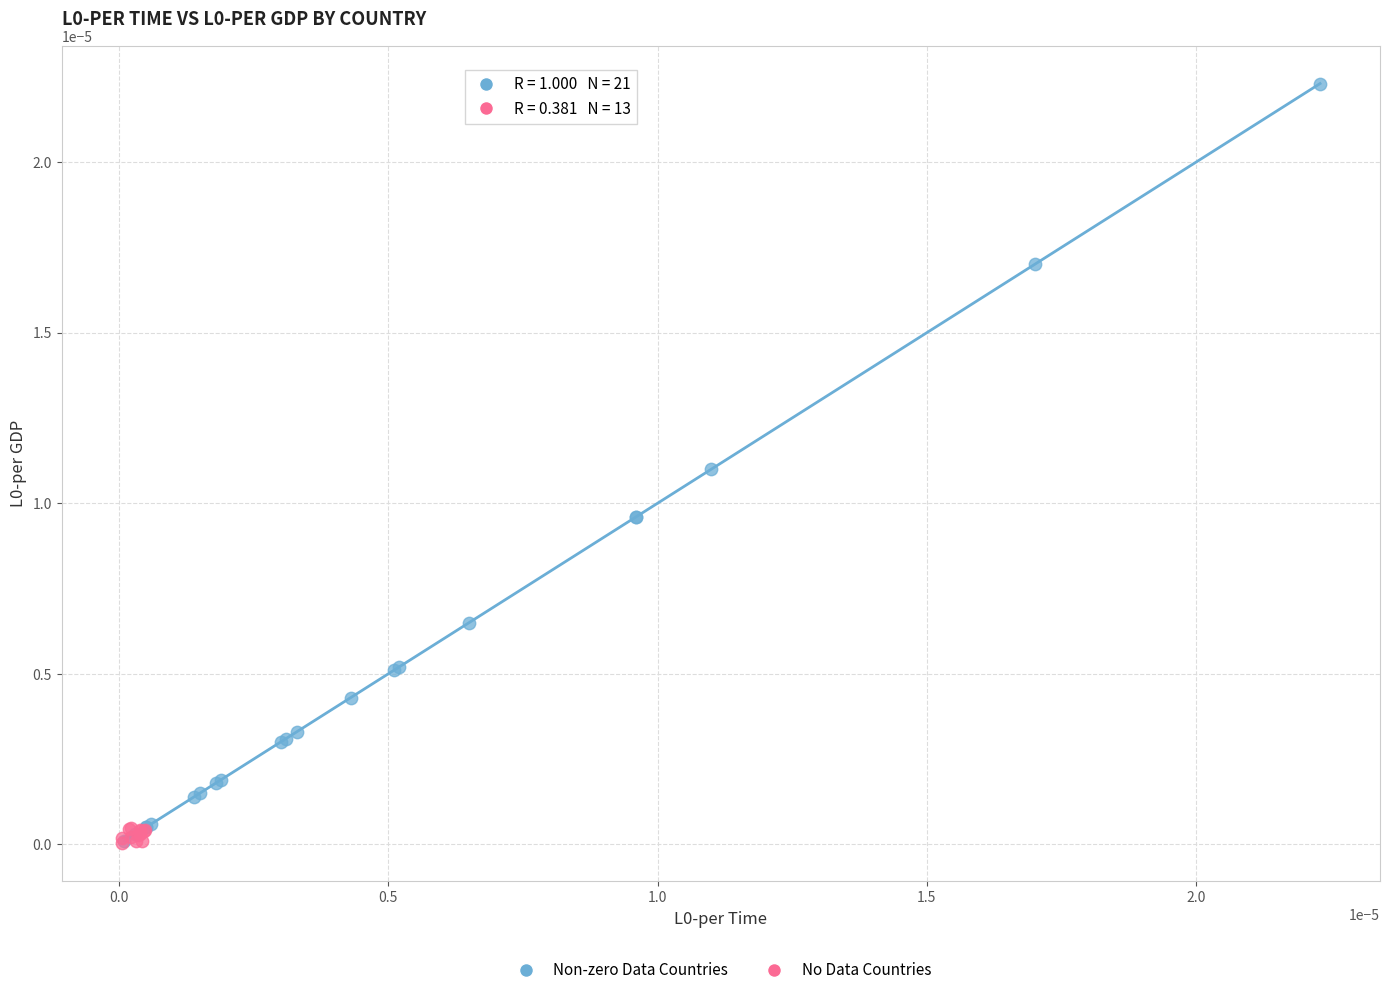

Which series contains the highest Y value?

Non-zero Data Countries